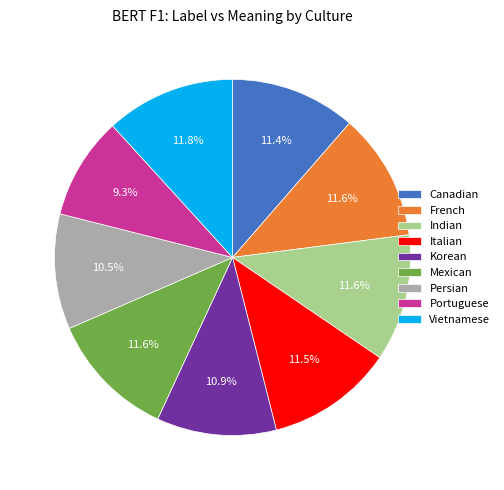

Count the number of slices in the pie.

9